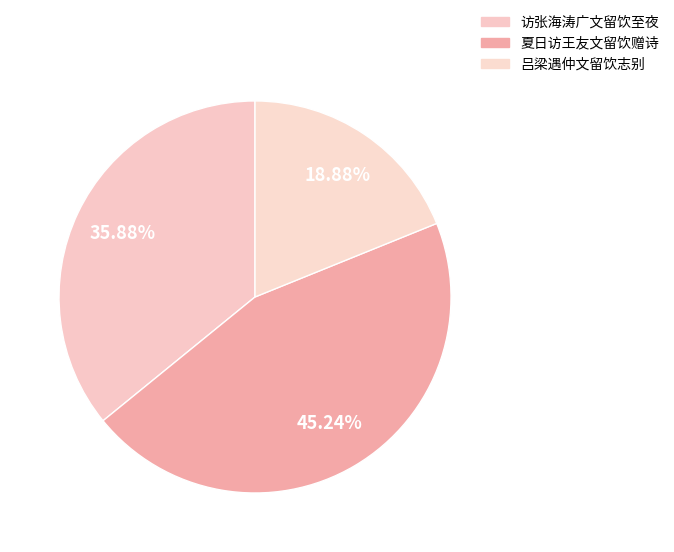

To the nearest percent, what is the difference between the 访张海涛广文留饮至夜 and 夏日访王友文留饮赠诗 slice percentages?

9%